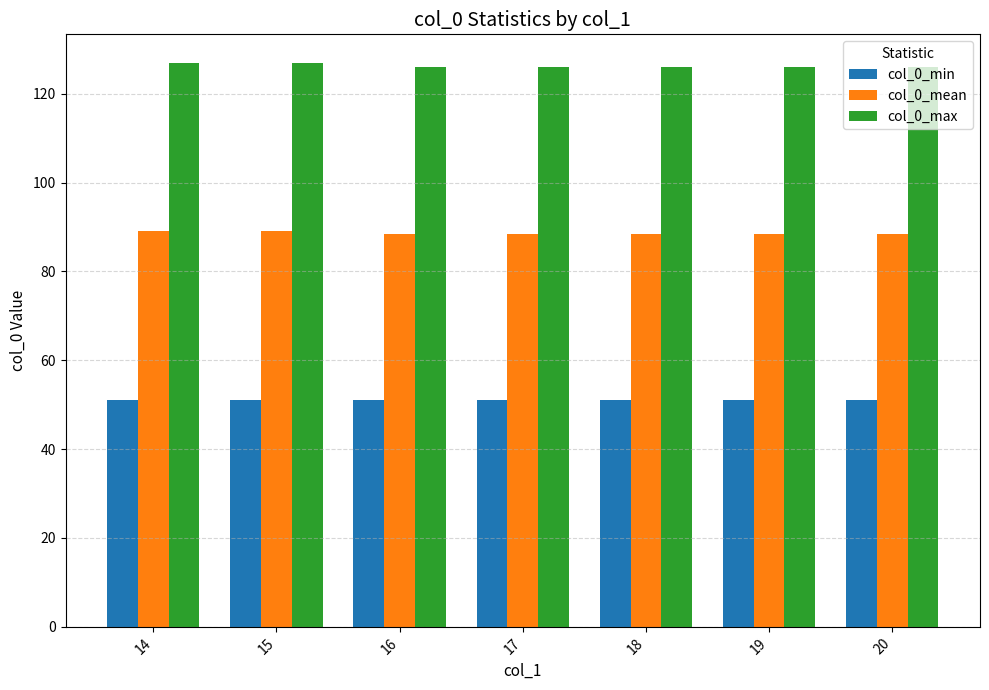

Is it true that col_0_max equals 126.0 at 19?

True